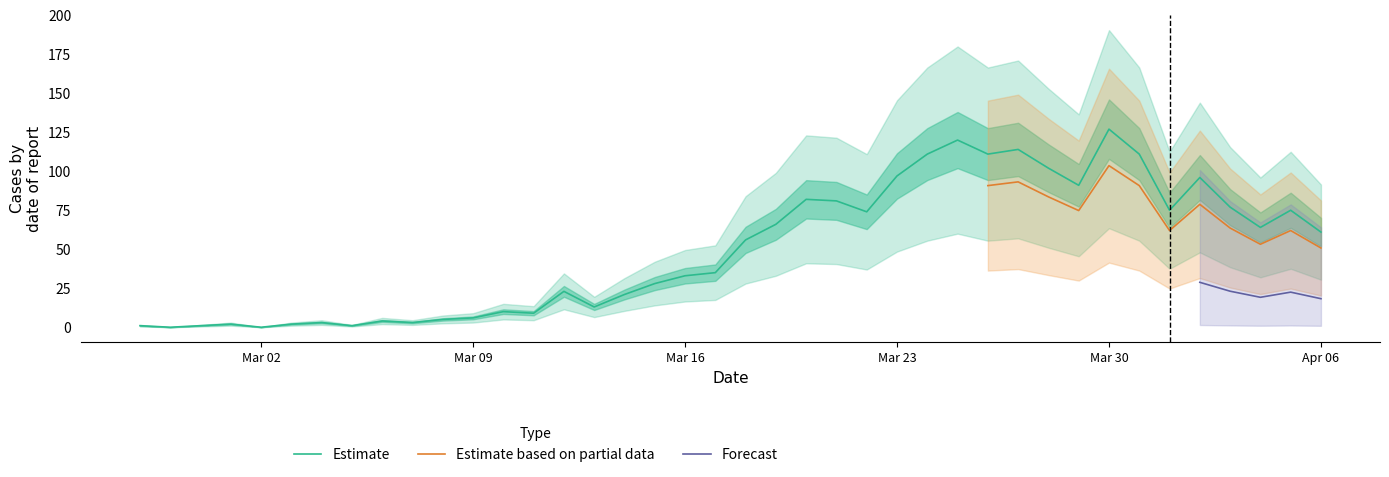

What is the value of the 15th point from the left?

23